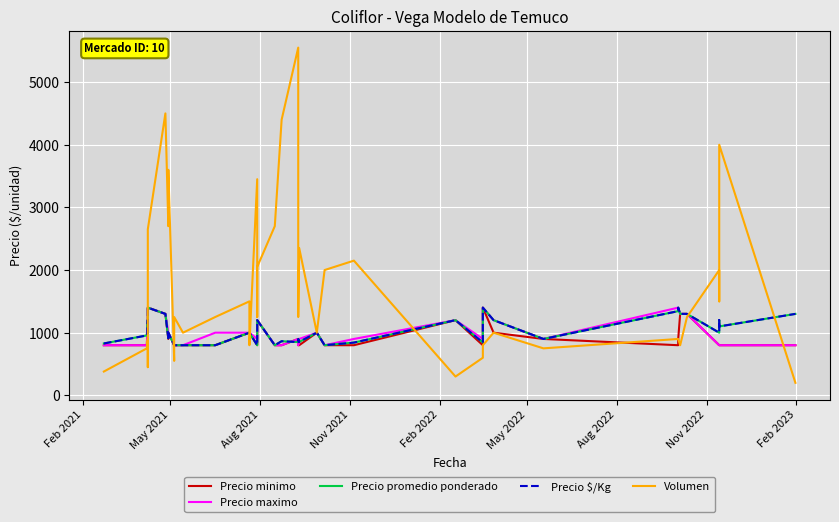

How many data points in Precio maximo are above 900?

19